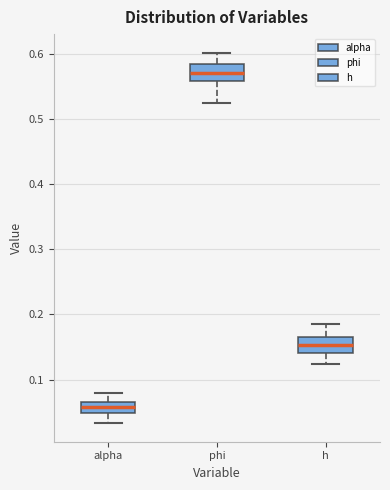

Where is the upper edge of the box for phi on the y-axis? The values are not printed on the chart, so give them approximately, as read against the axis.

0.58